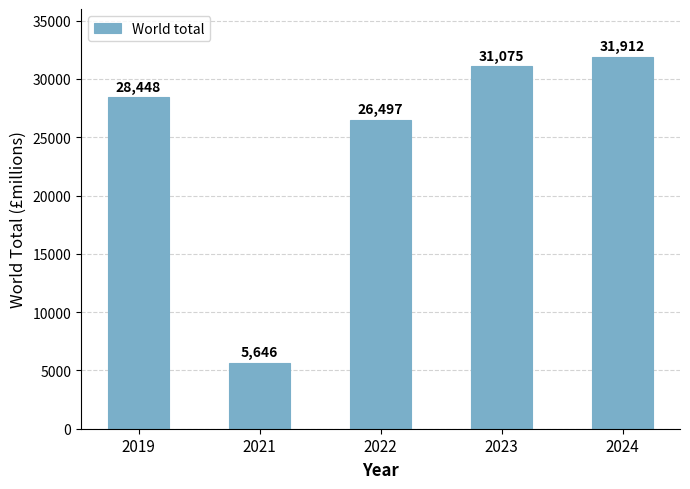

How many series are shown in this chart?

1